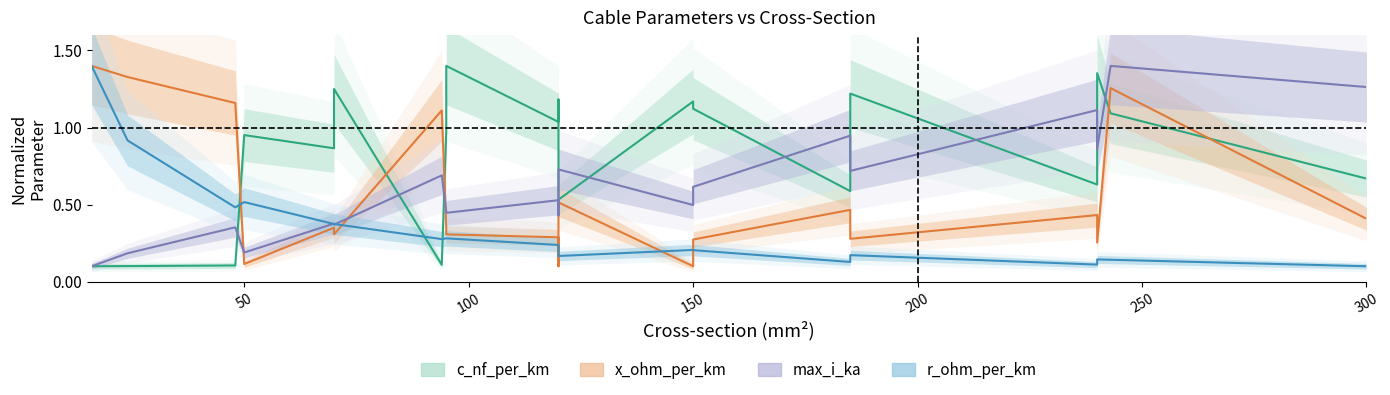

Does the chart display data point markers on the line(s)?

No